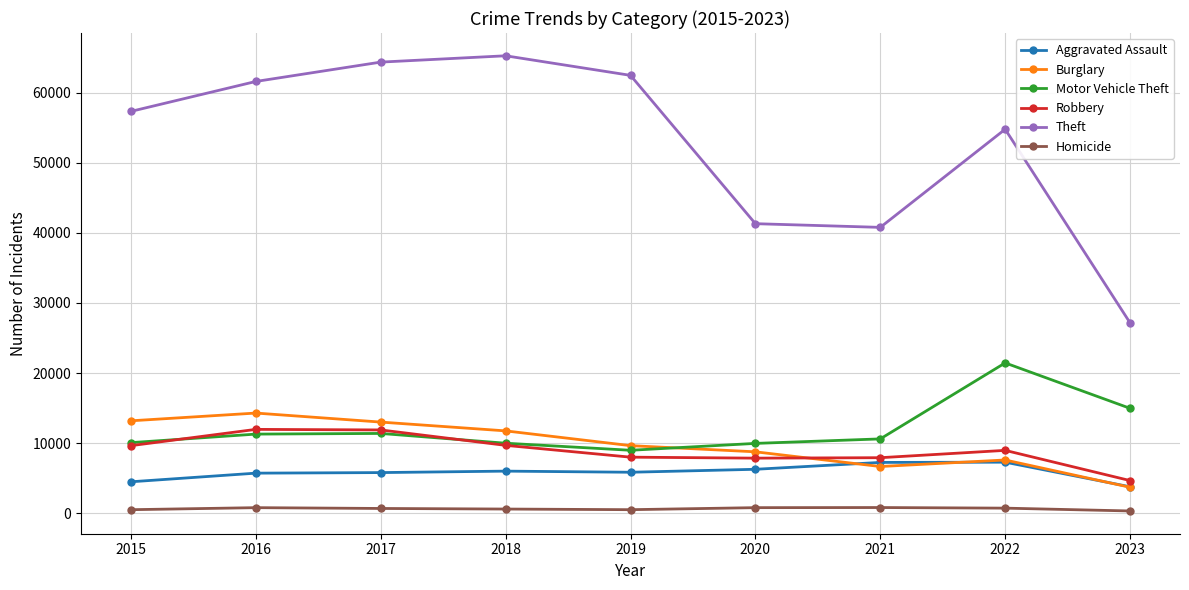

What is the minimum value for Aggravated Assault?

3766